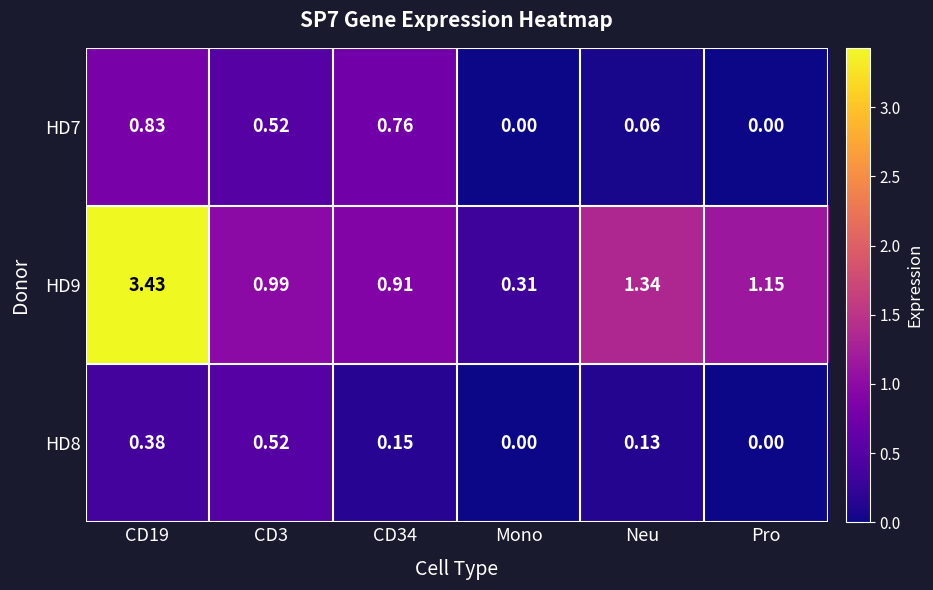

Is the value of HD9 at Neu greater than the value of HD8 at CD19?

Yes